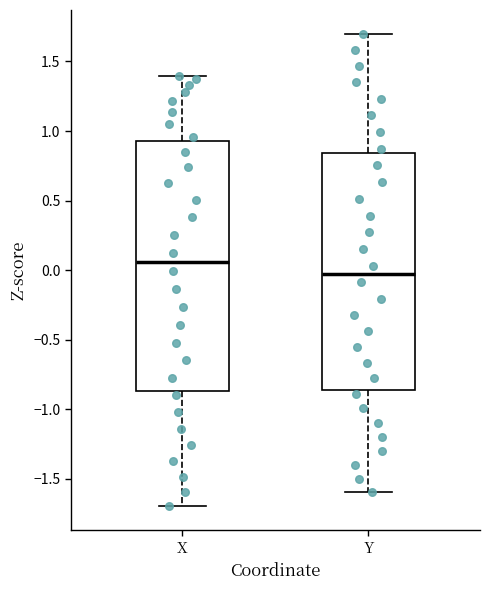

Reading left to right, transcribe this box plot: for each box, give where its median line is, the range the box spans, and where its two whiskers end, as read against the y-axis. The values are not printed on the chart, so give them approximately, as read against the axis.

X: median 0.05, box -0.85 to 0.95, whiskers -1.70 to 1.40
Y: median -0.05, box -0.85 to 0.85, whiskers -1.60 to 1.70